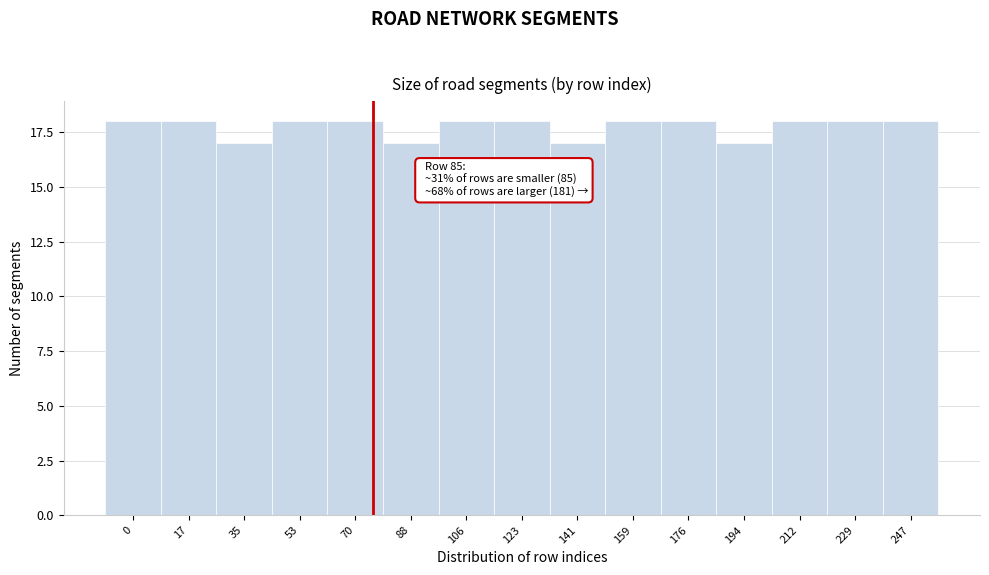

Reading right to left, transcribe all the data shown in this chart.

247=18	229=18	212=18	194=17	176=18	159=18	141=17	123=18	106=18	88=17	70=18	53=18	35=17	17=18	0=18